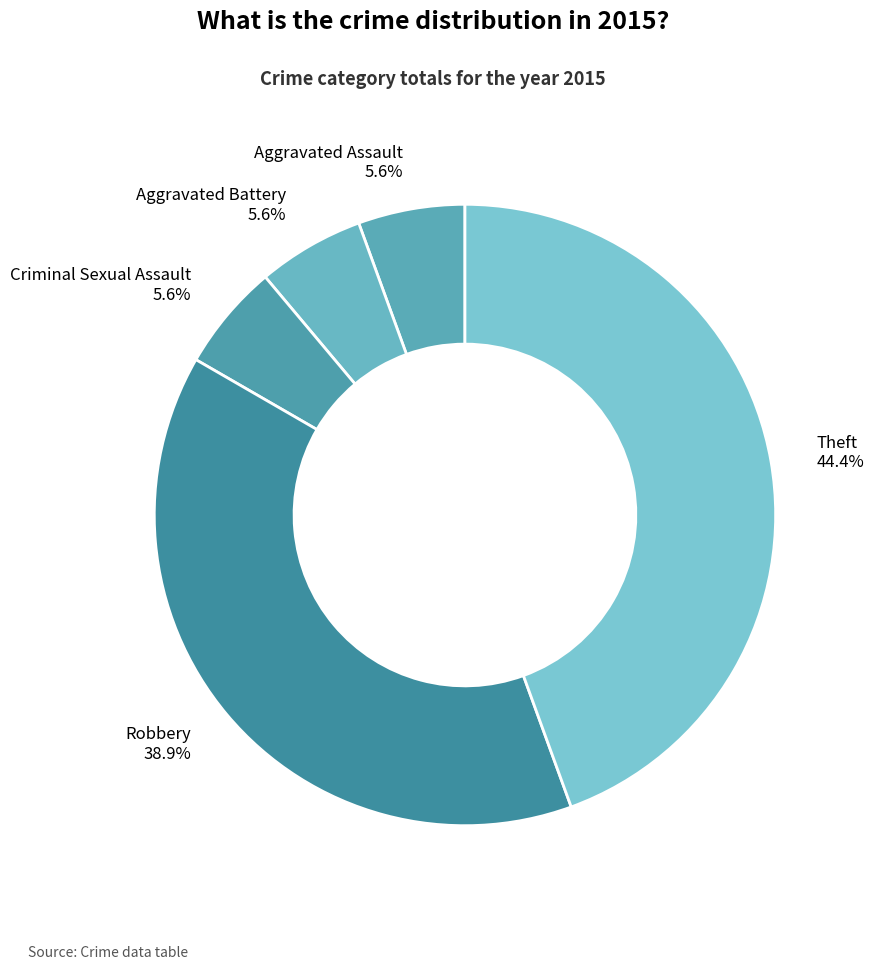

Between Theft and Aggravated Assault, which is larger?

Theft